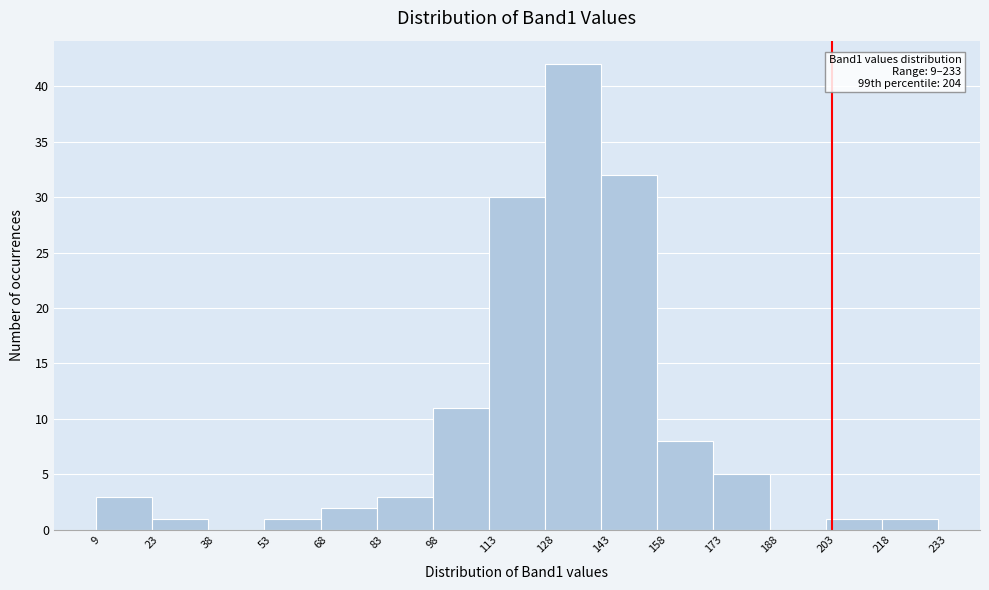

Which range on the x-axis has the tallest bar?

128 to 143